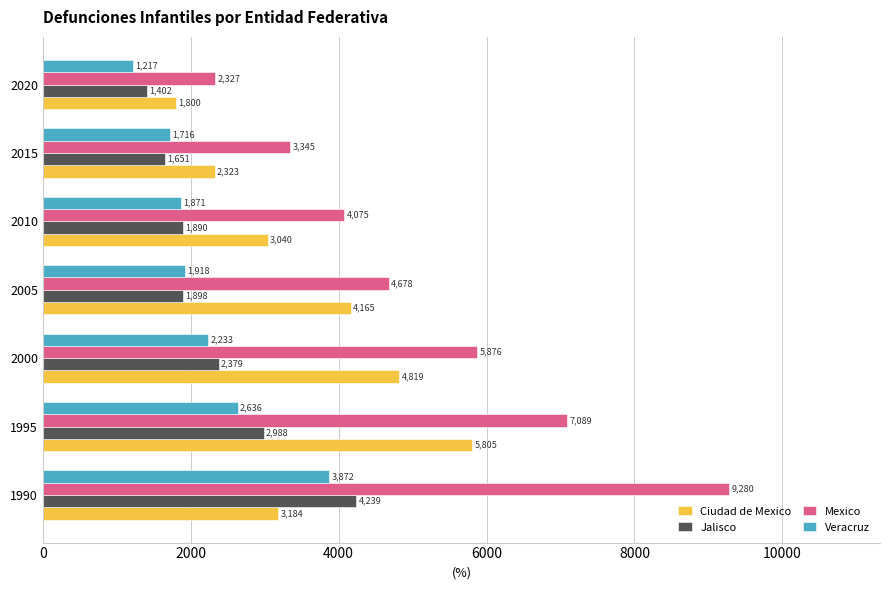

What is the sum of all Ciudad de Mexico values?

25136